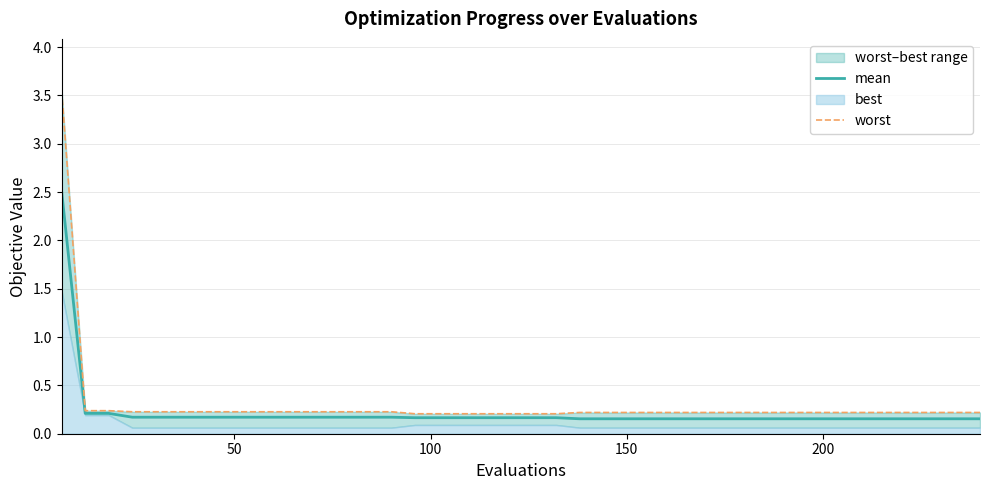

What is the value of the worst point at the 5th from the left?

0.2